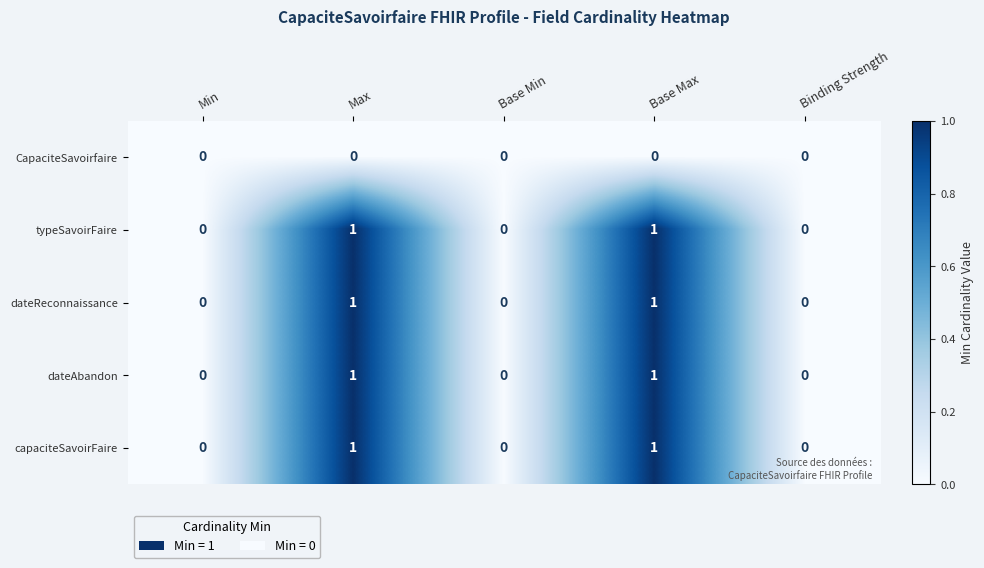

How many positive values does the capaciteSavoirFaire series have?

2